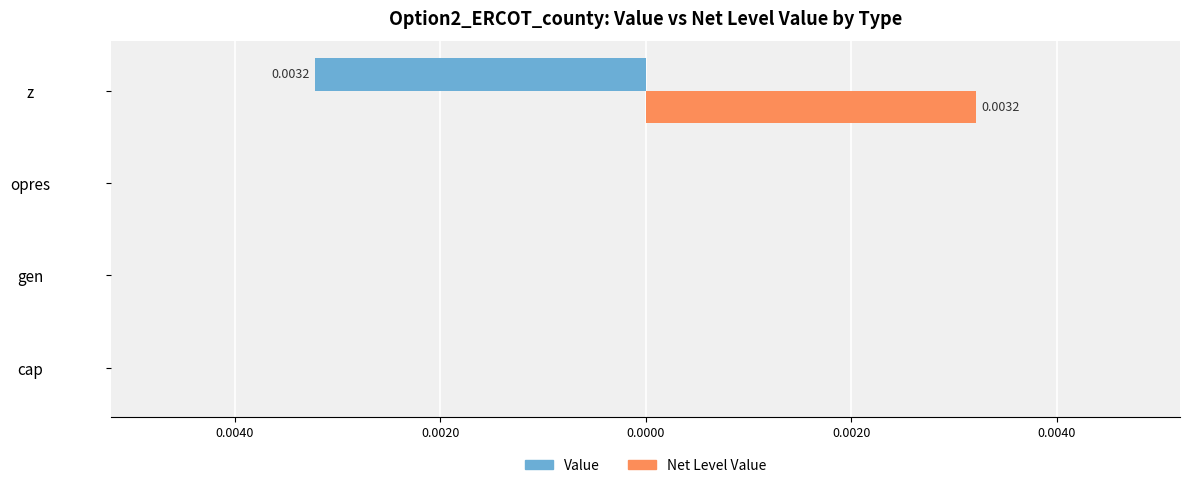

What are all the series names shown in the legend?

Value, Net Level Value